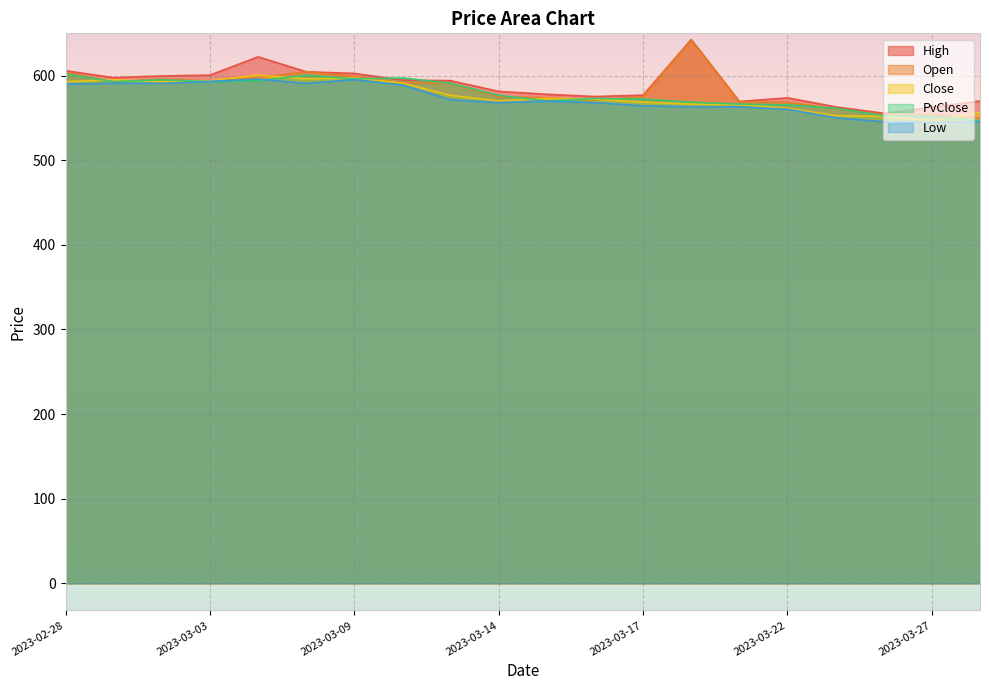

Where does the Low series first go above 569?

2023-02-28